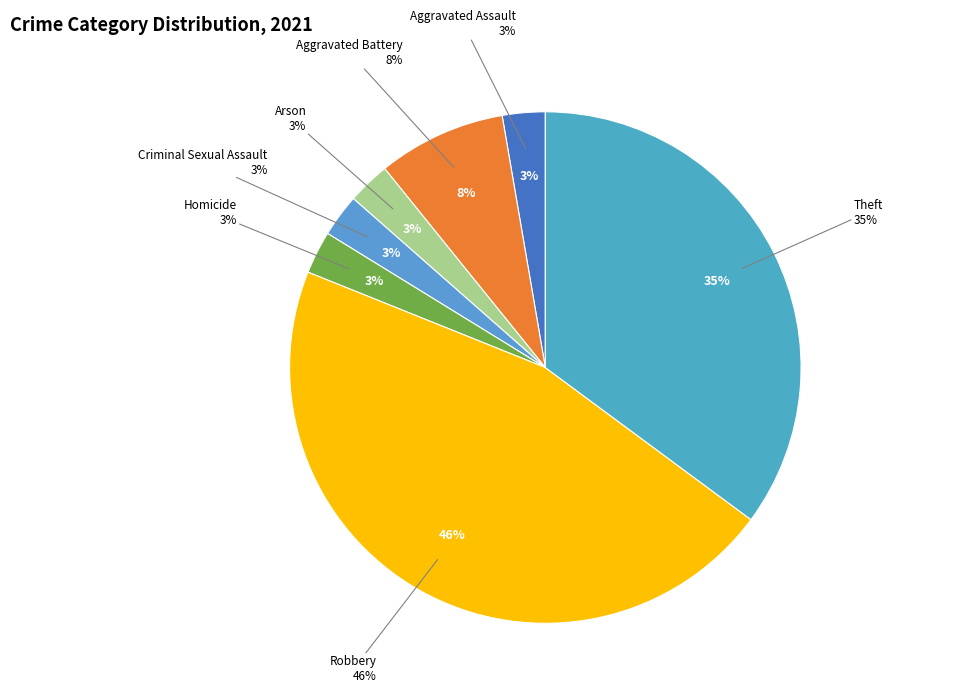

Do Criminal Sexual Assault and Aggravated Assault together represent more than half of the pie?

No